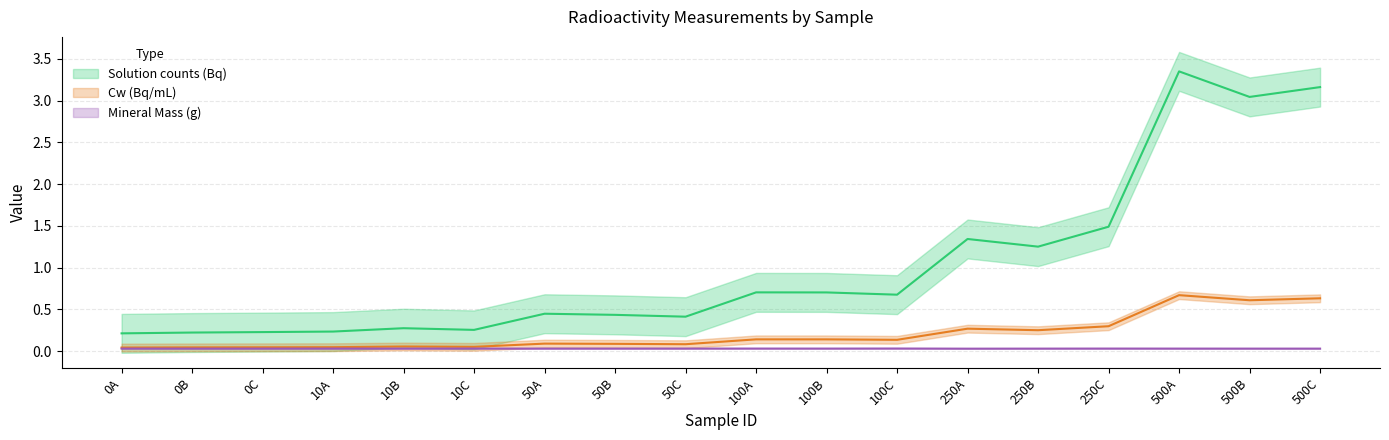

In solution_counts, how many points are lower than both neighbors (excluding endpoints)?

5